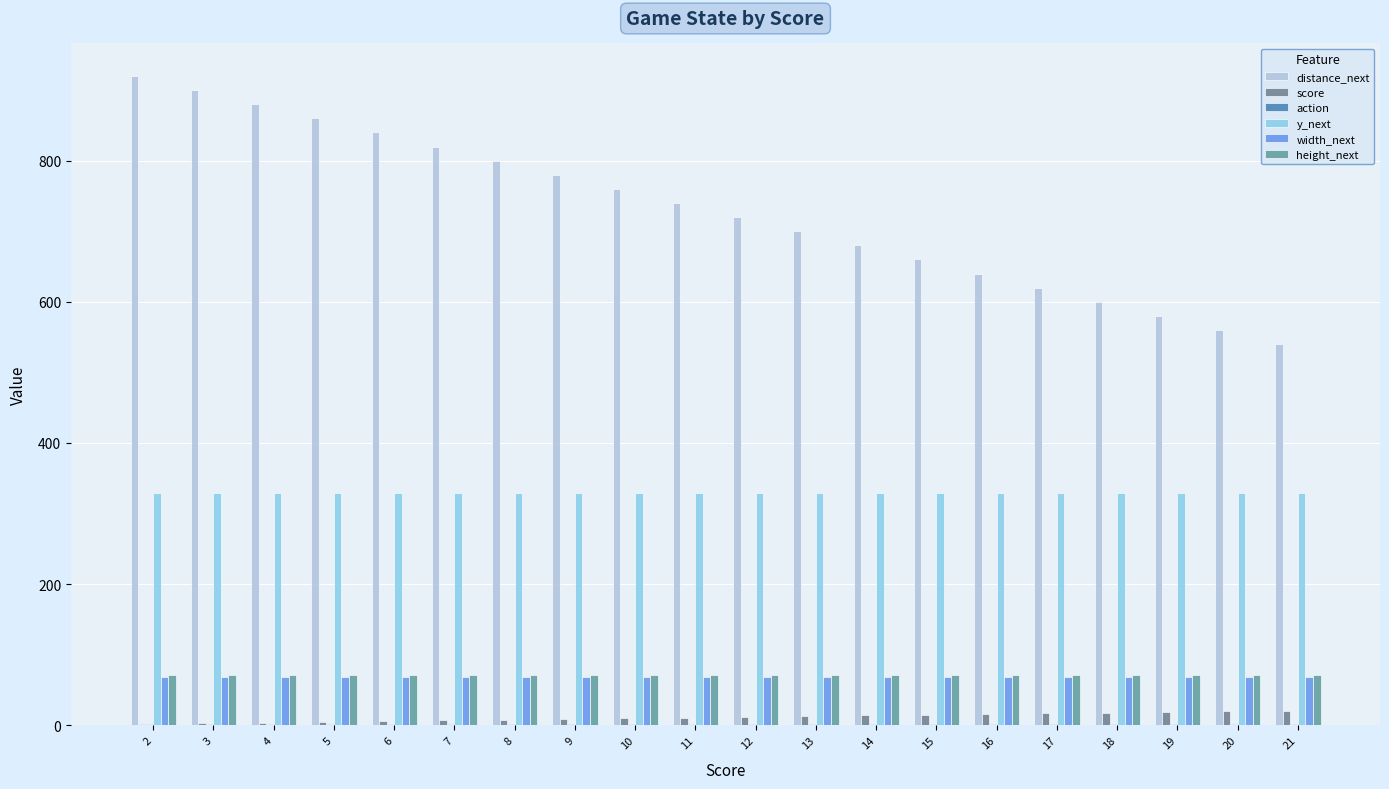

Which has a higher value, 14 or 5?

5